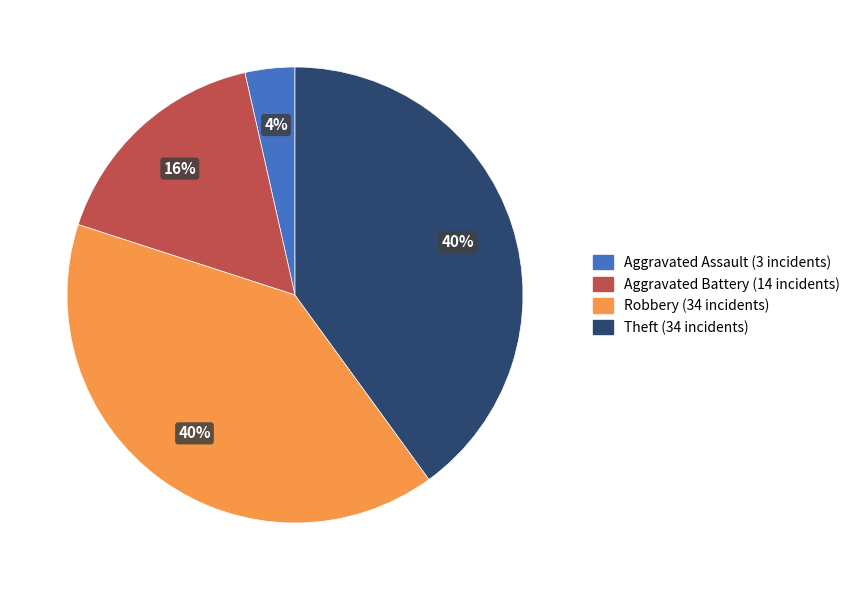

To the nearest percent, what is the difference between the largest and smallest slice percentages?

36%